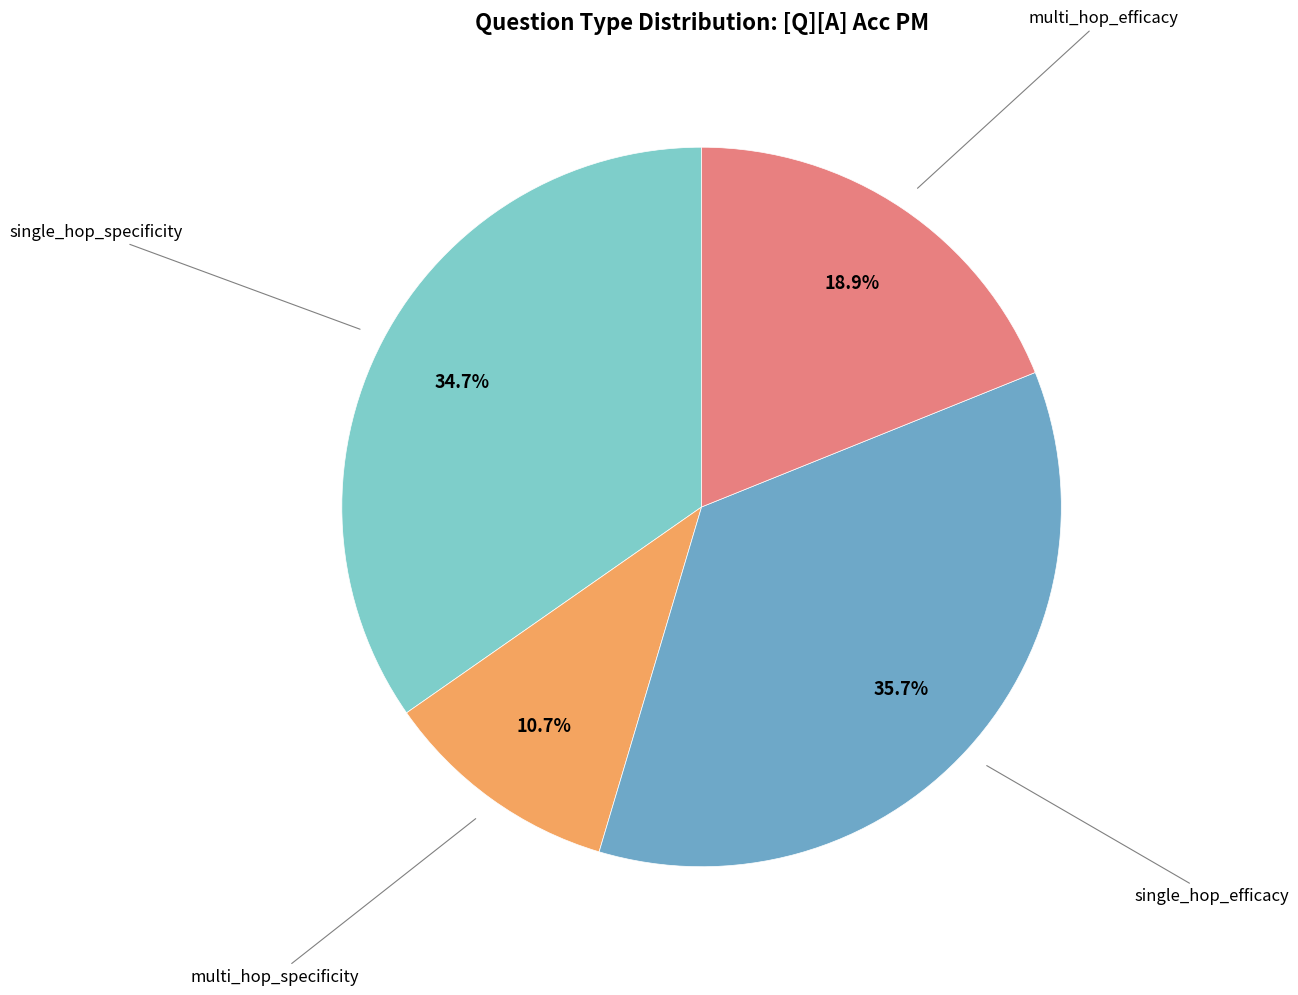

Count the number of slices in the pie.

4